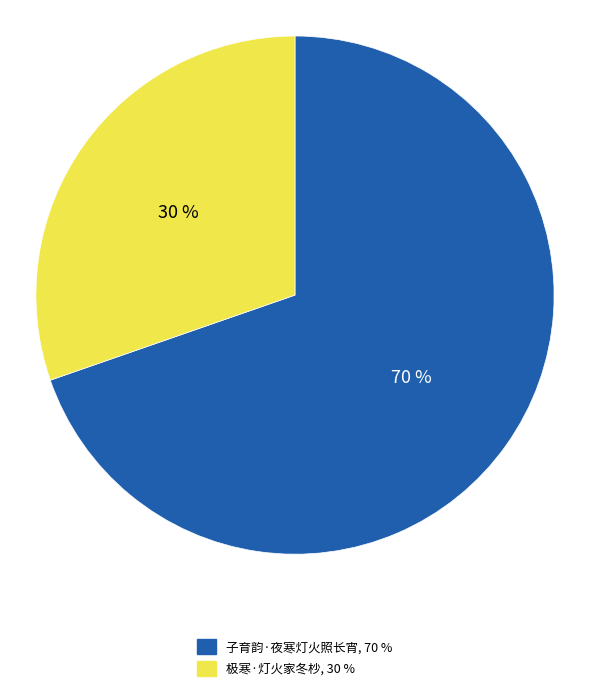

Rank the categories by value from highest to lowest.

子育韵·夜寒灯火照长宵, 极寒·灯火家冬杪